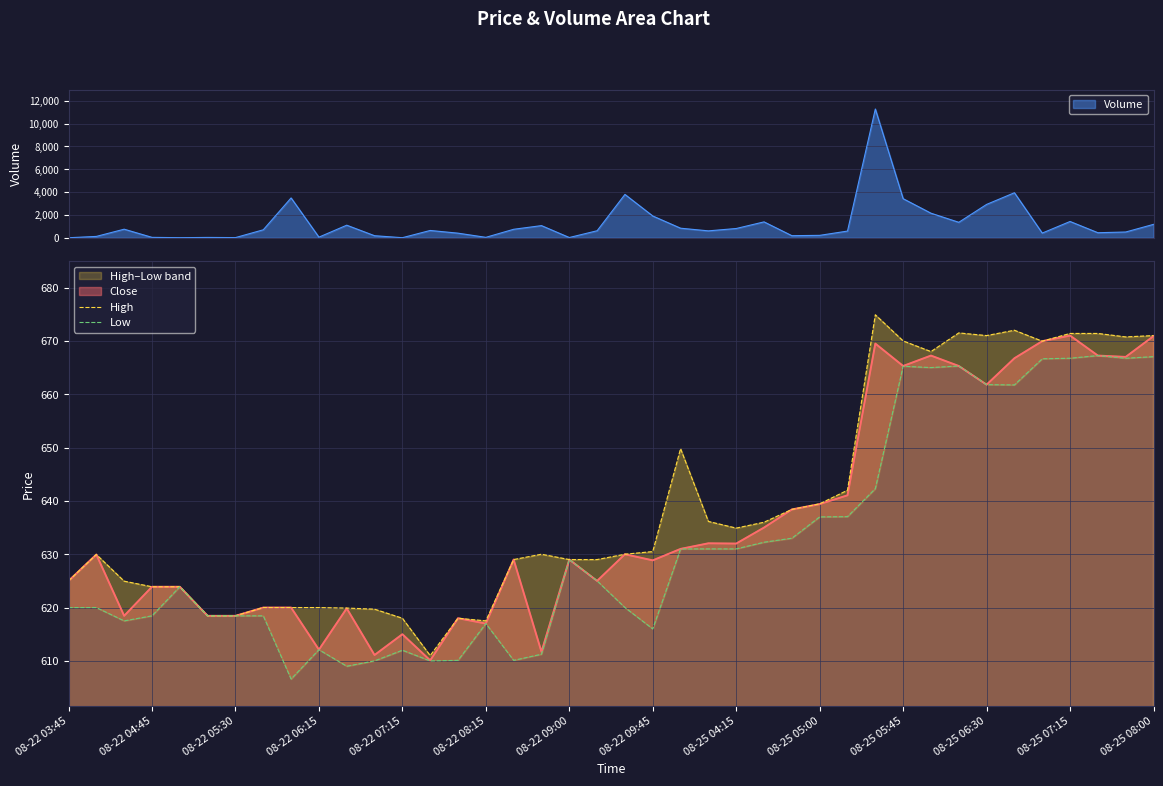

True or false: Low and High cross at least once.

False